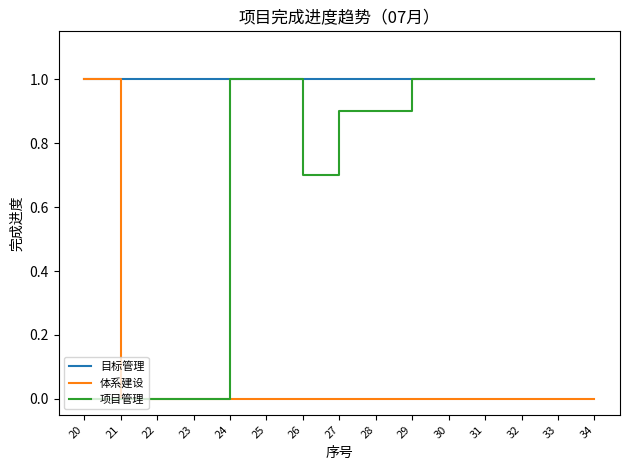

Count the number of categories in the chart.

15